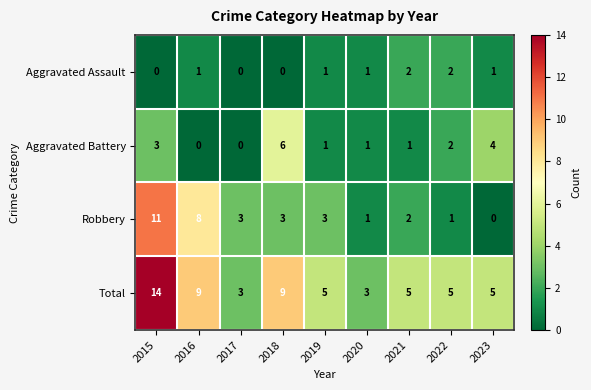

What is the greatest value displayed?

14